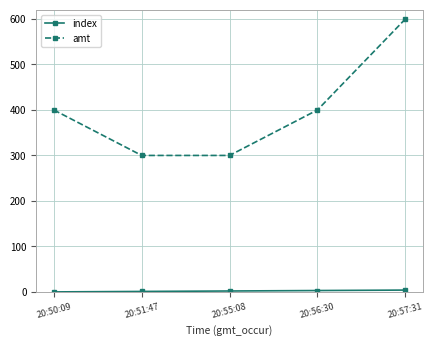

Which series changed the most between 20:50:09 and 20:51:47?

amt